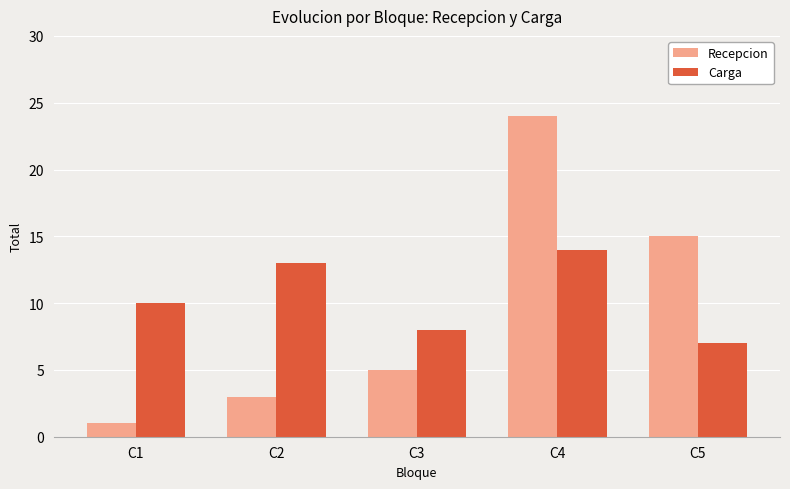

List the series in order of their overall mean, highest first.

Carga, Recepcion